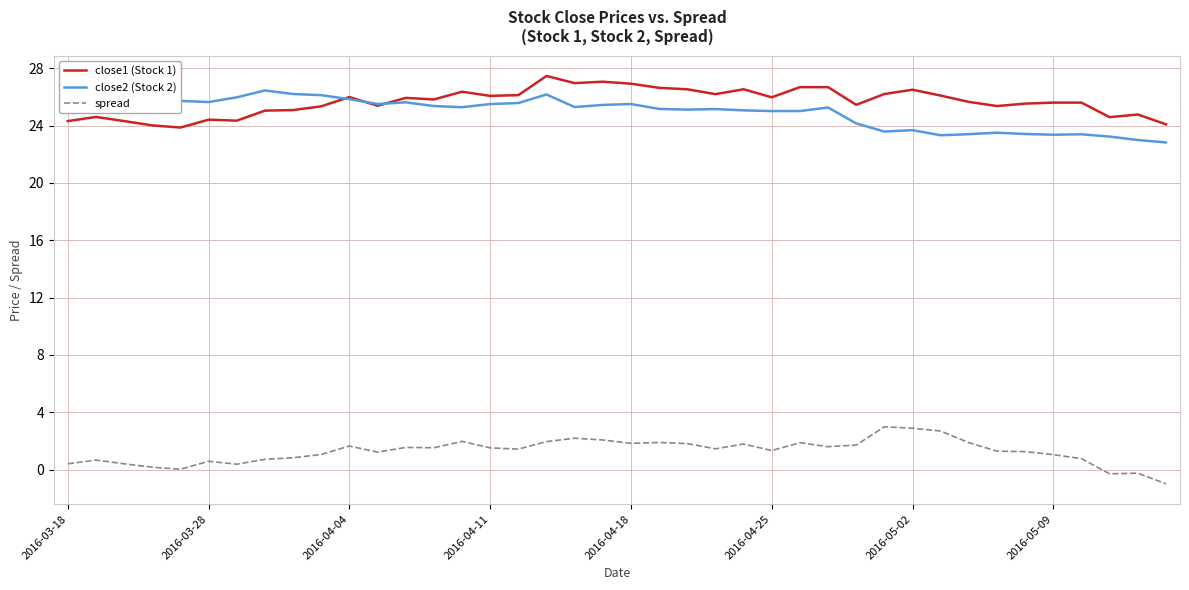

What is the greatest value displayed?

27.5